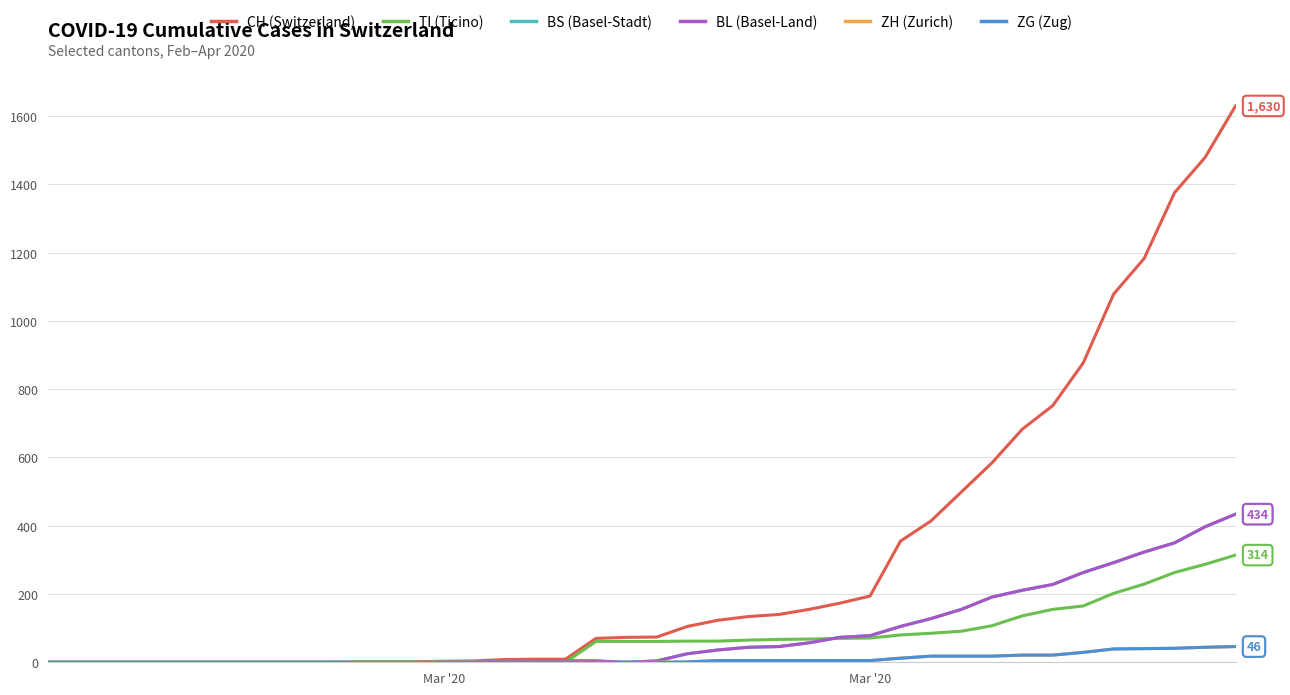

Does the chart display data point markers on the line(s)?

No